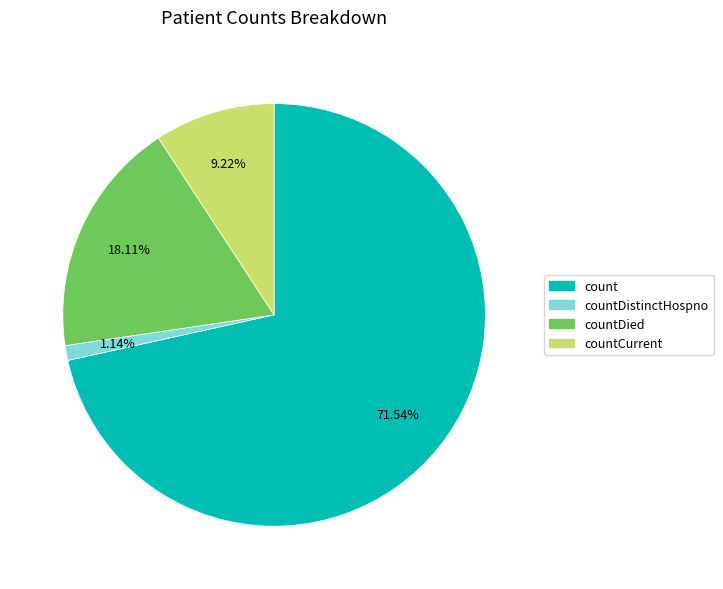

Rank the categories by value from highest to lowest.

count, countDied, countCurrent, countDistinctHospno